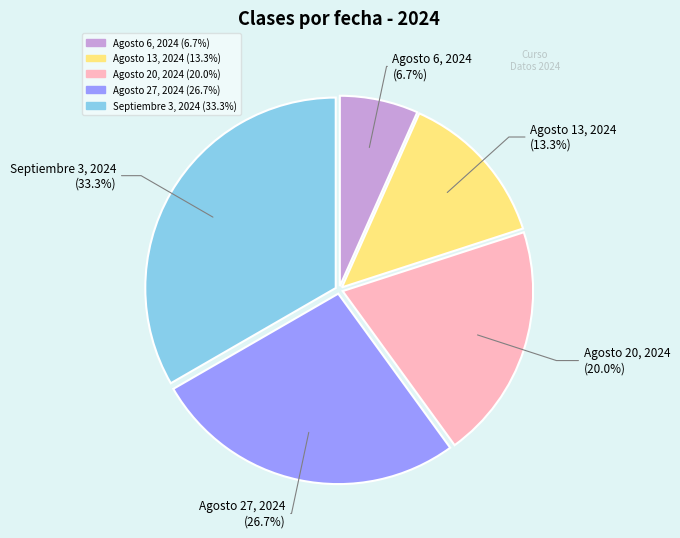

To the nearest percent, what is the combined percentage of Agosto 13, 2024 and Agosto 20, 2024?

33%